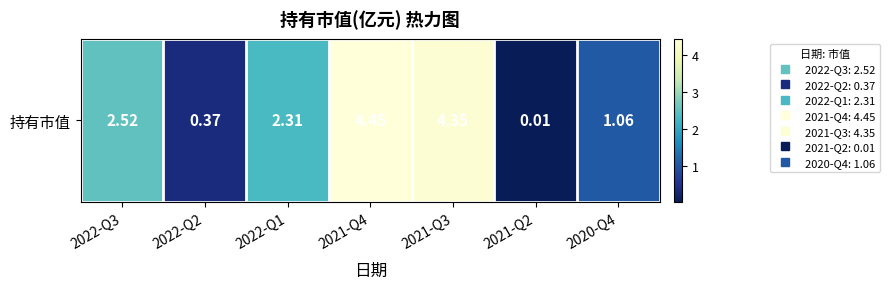

Where is the data nearest to the value 2?

2022-Q1